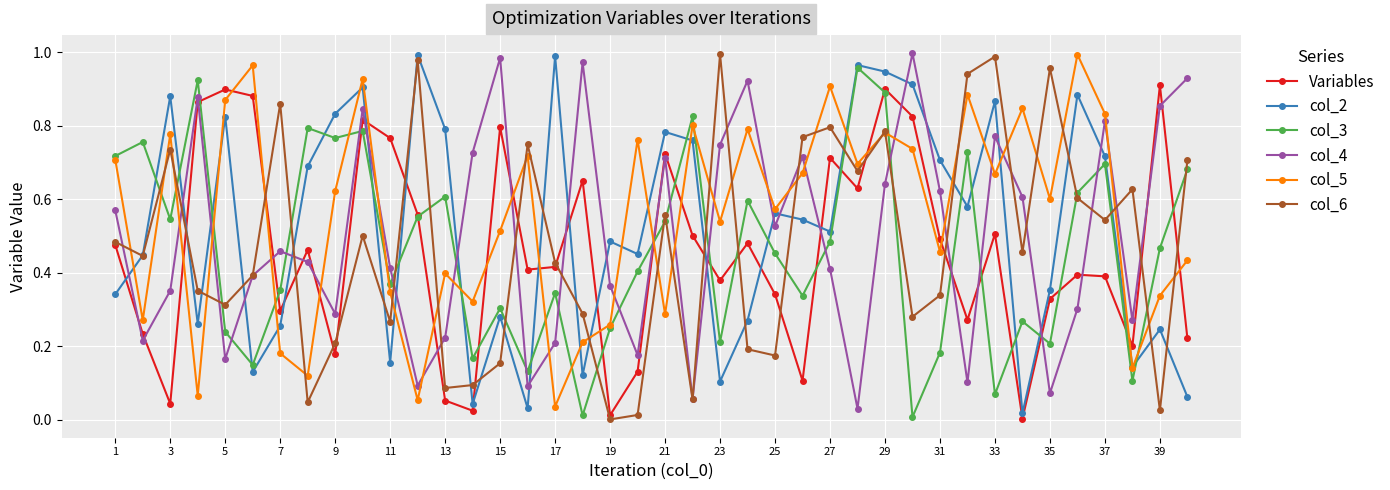

Does the chart have visible grid lines?

Yes